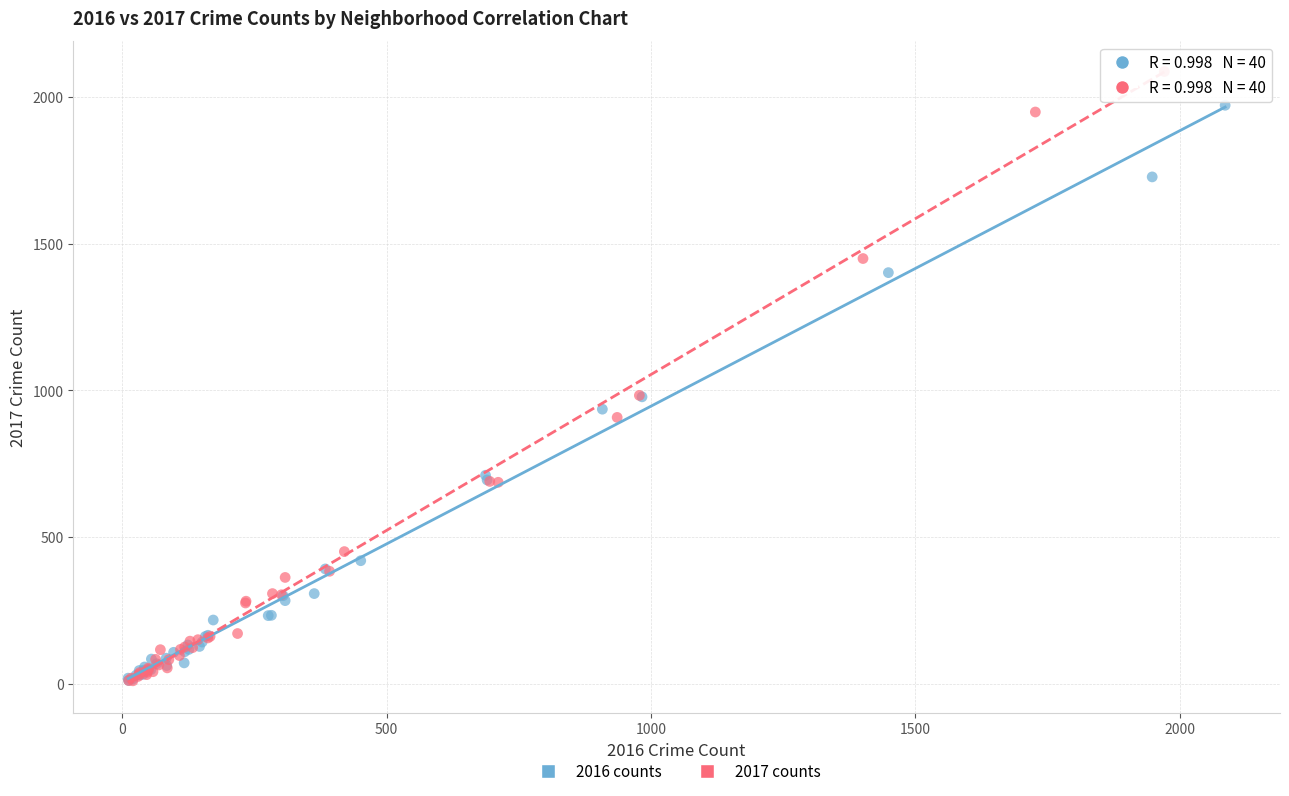

Which series has the widest spread of Y values?

2017 counts